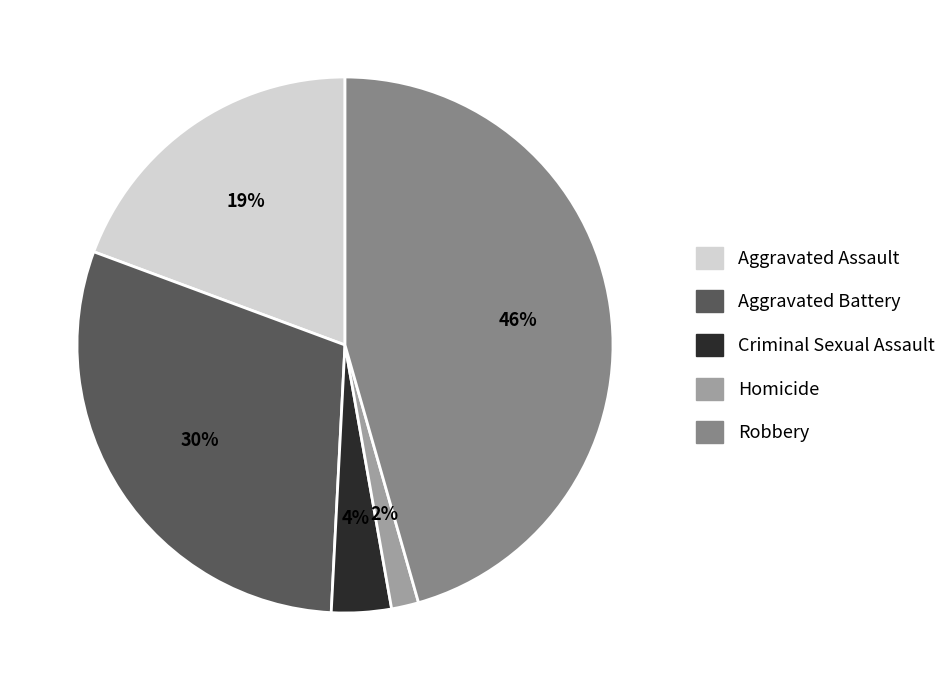

Which slice is the largest?

Robbery